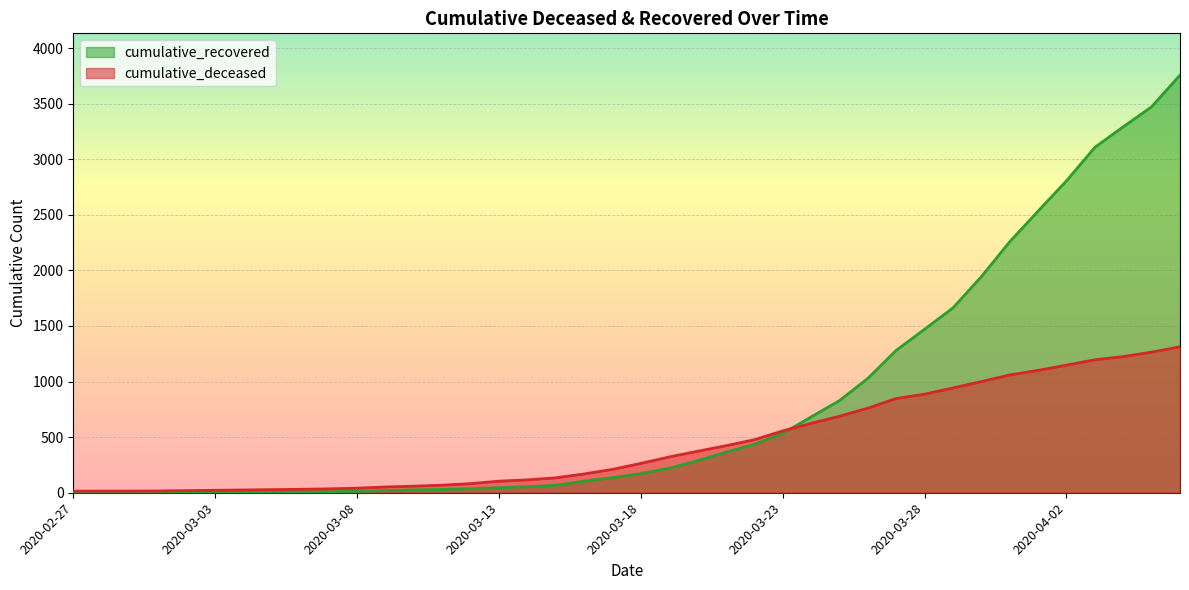

Is the value of cumulative_recovered at 2020-03-07 greater than the value of cumulative_deceased at 2020-02-29?

No